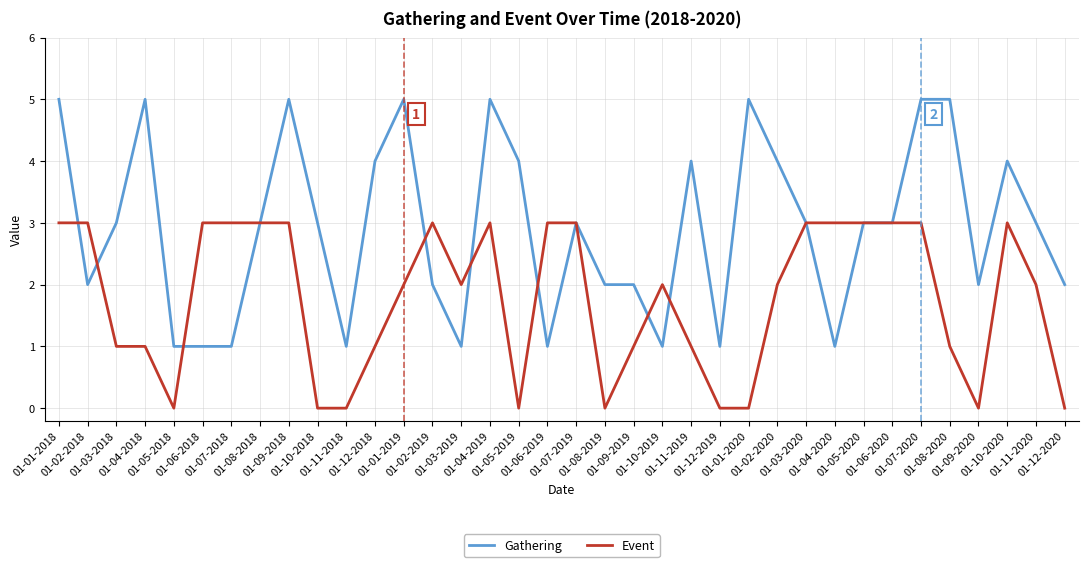

How many series are shown in this chart?

2